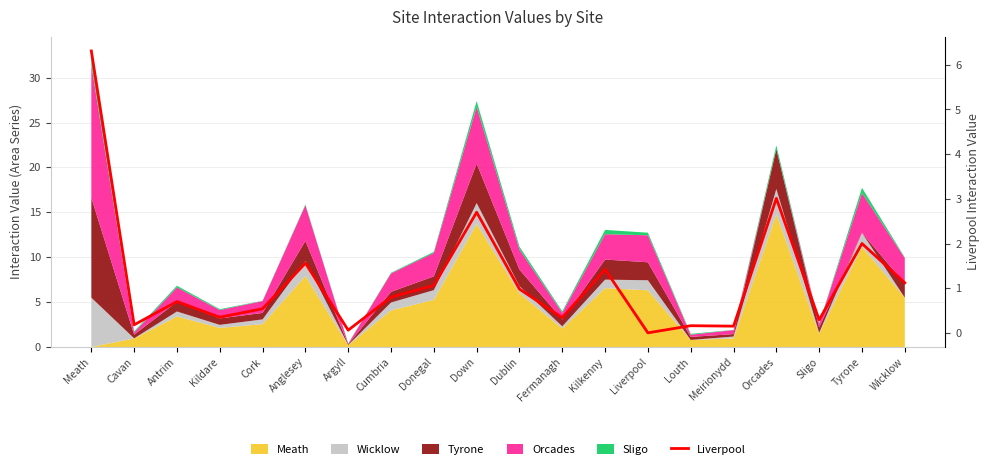

How many data points are above 0?

19